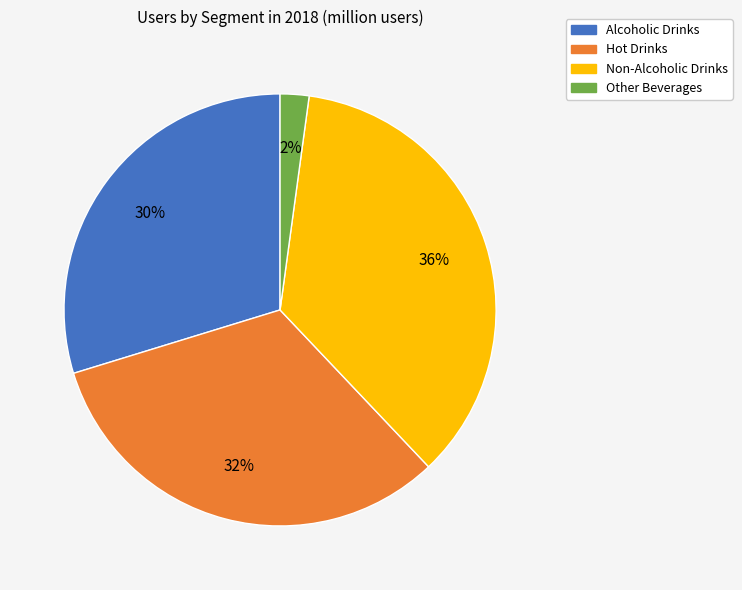

How many segments does this pie chart have?

4